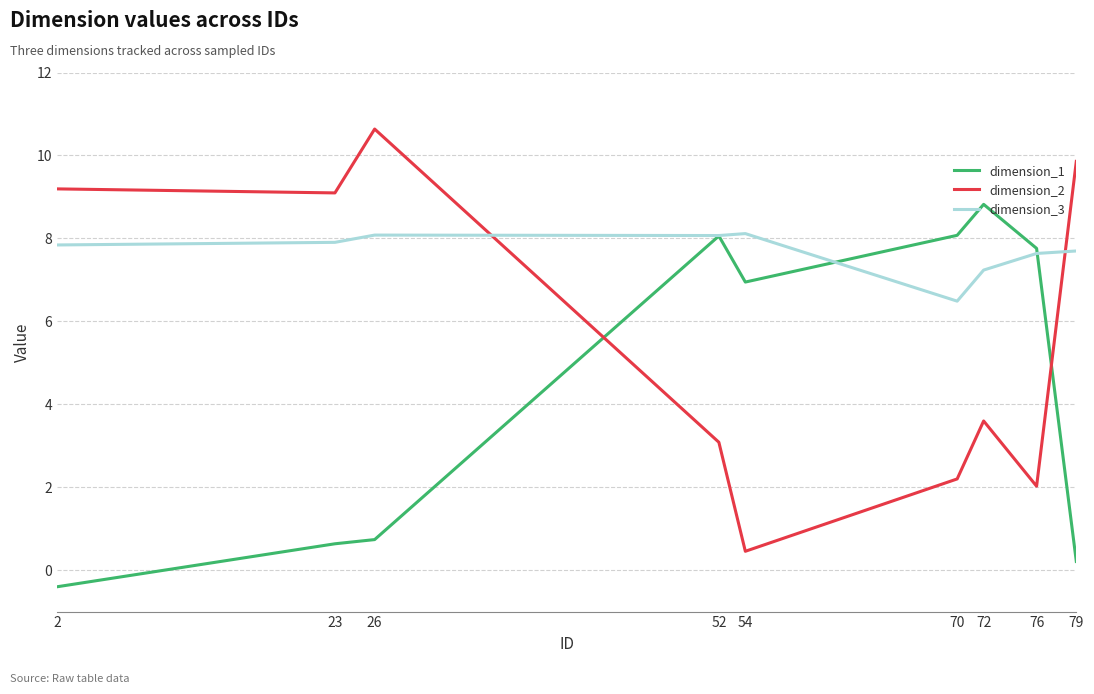

How many values in the dimension_3 series are below 7?

1